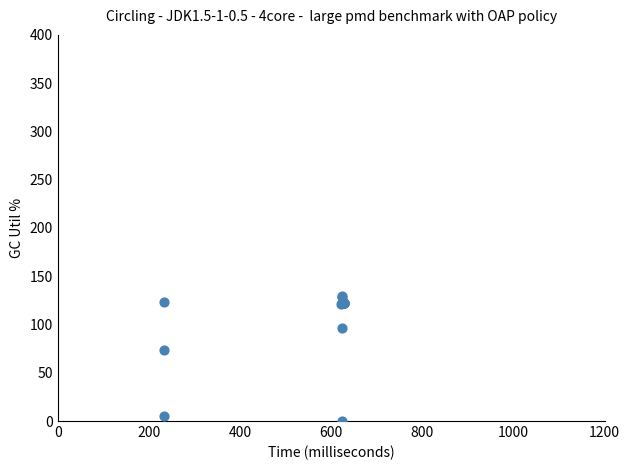

What Y value in the scatter plot is closest to 65?

73.5